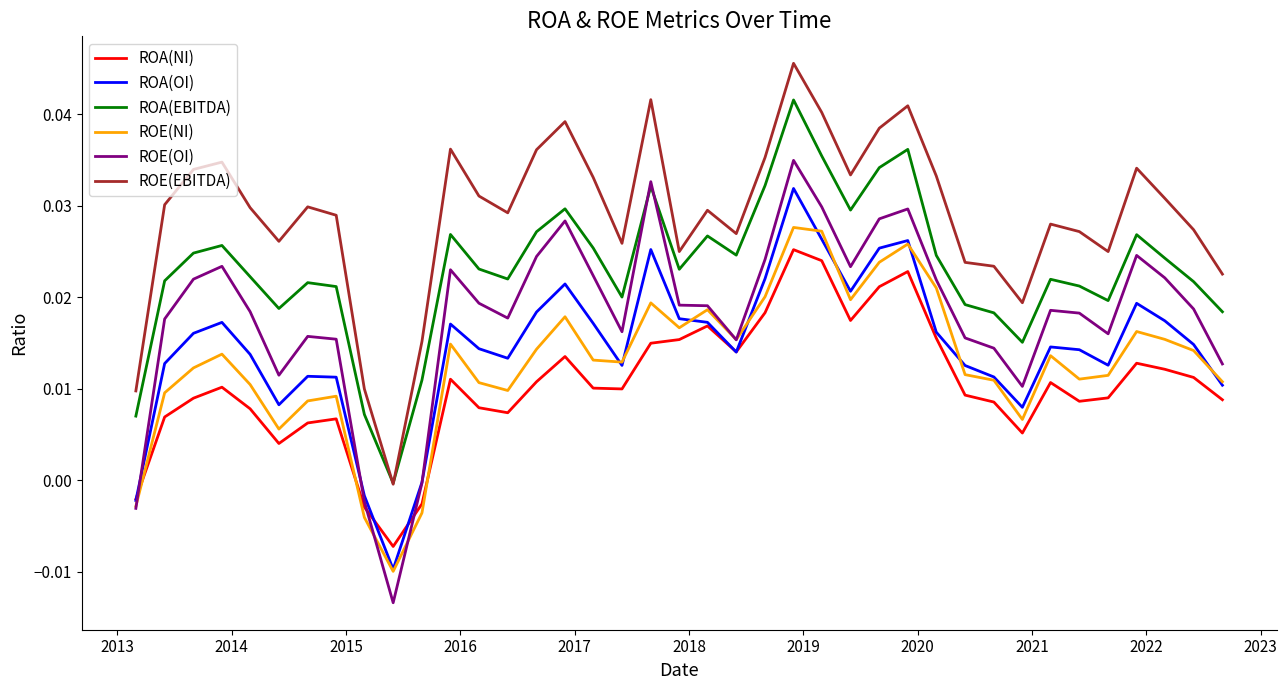

True or false: ROE(EBITDA) and ROA(NI) intersect in this chart.

False